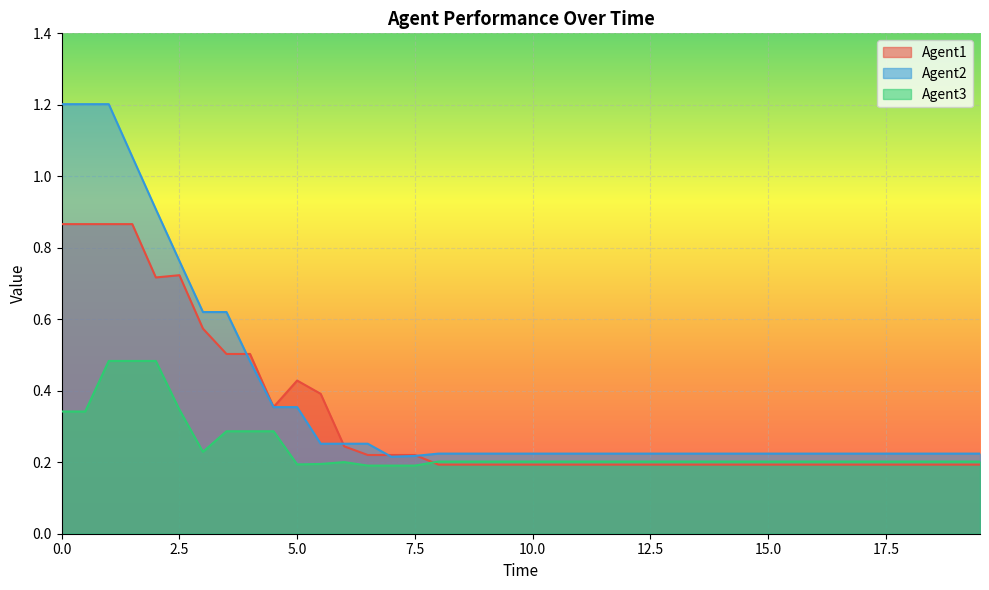

List the series in order of their overall mean, lowest first.

Agent3, Agent1, Agent2